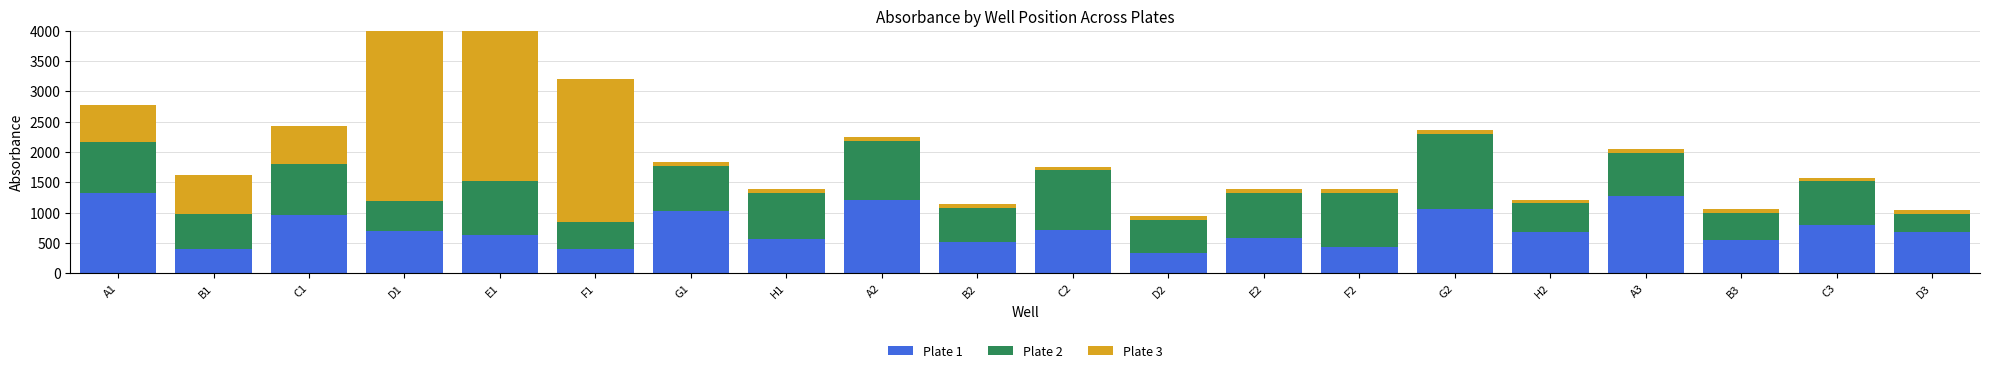

Rank the series by their maximum value, from highest to lowest.

Plate 3, Plate 1, Plate 2